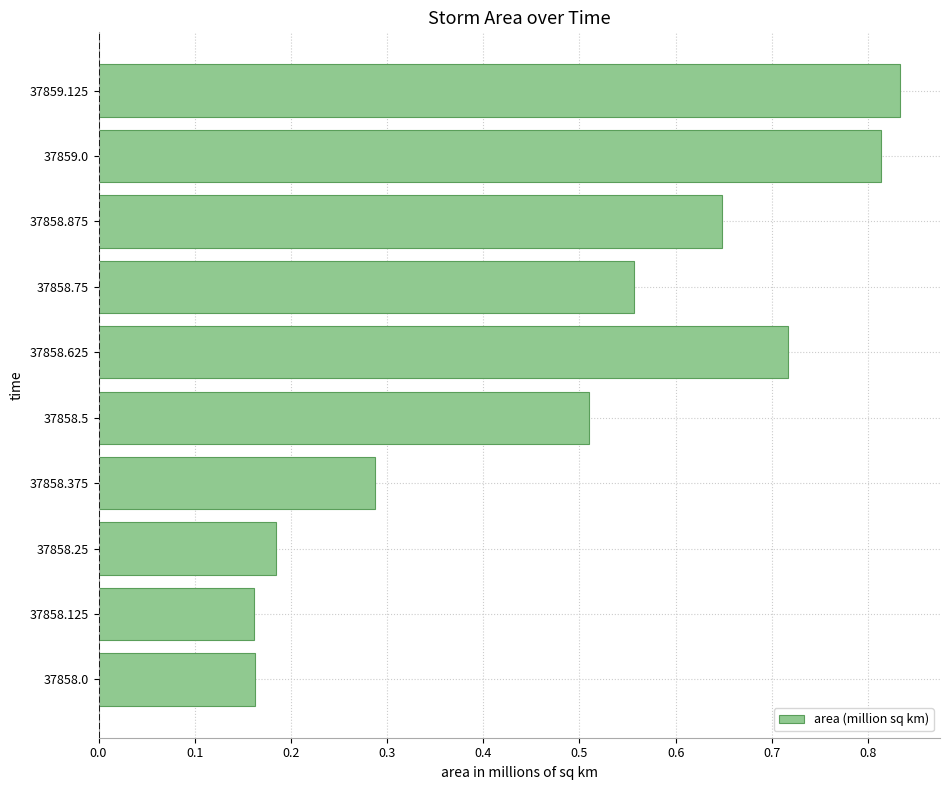

How many values are between 0 and 1?

10